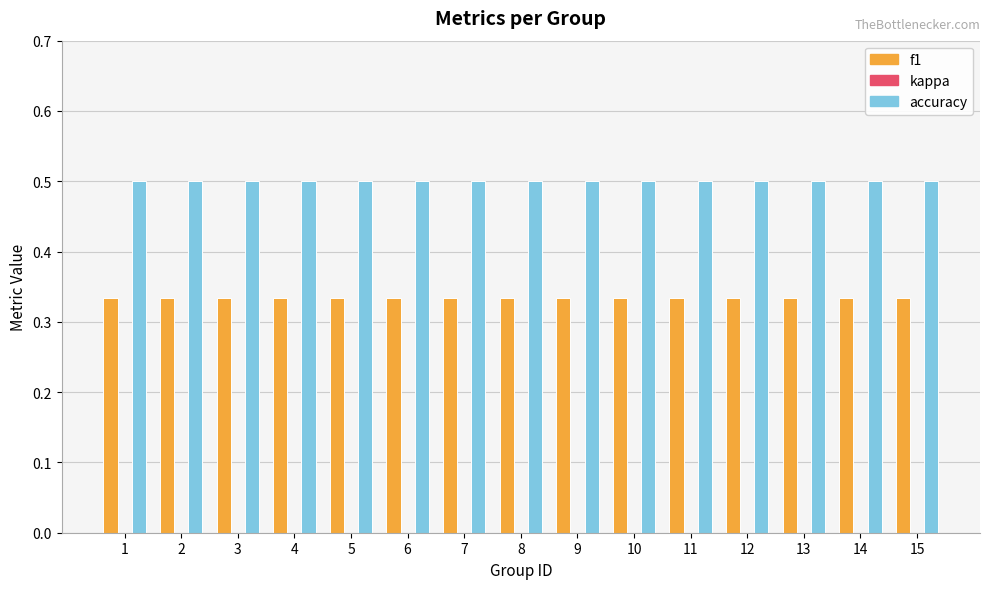

How many bars are there in each group?

2